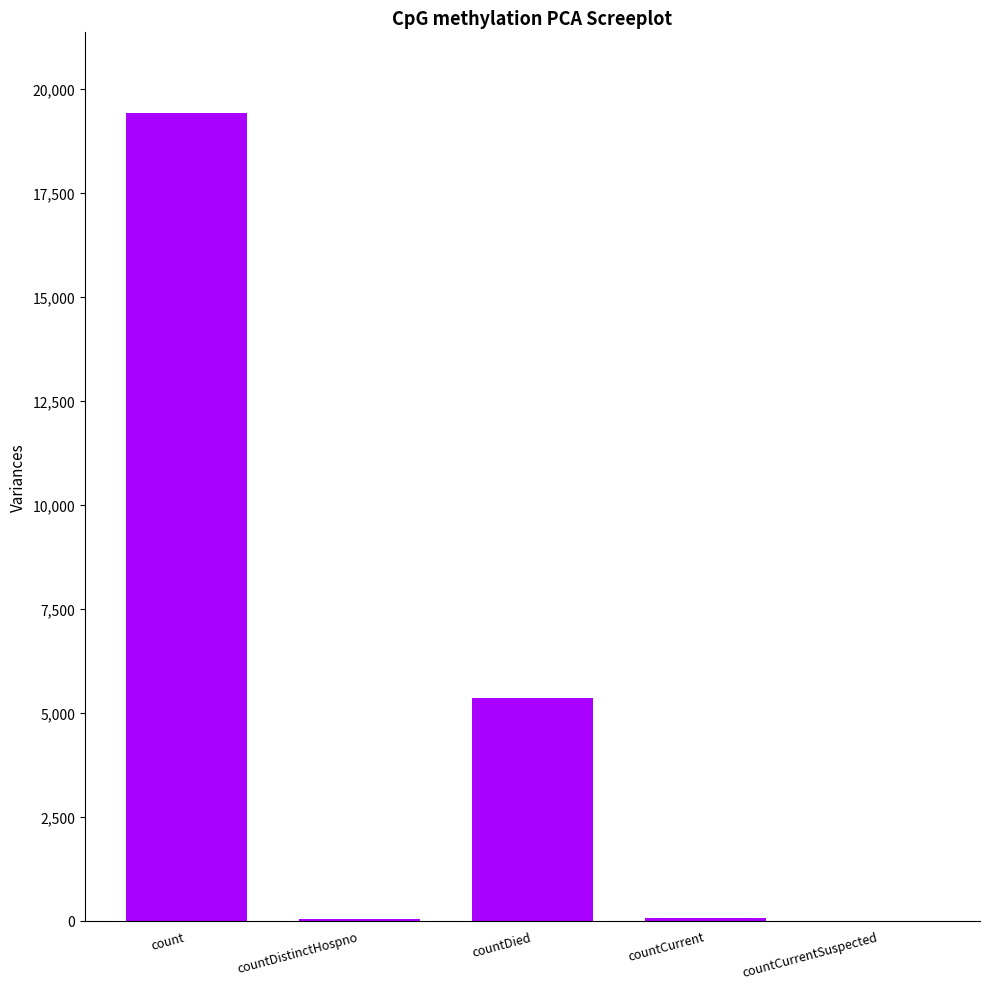

Where is the data nearest to the value 9710?

countDied